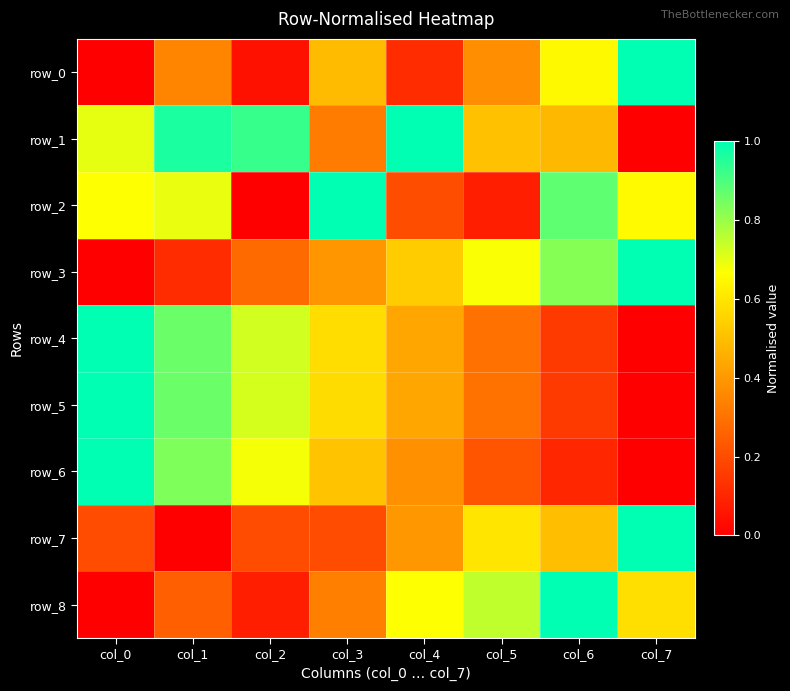

Count the row_7 values in the range 0 to 1.

8